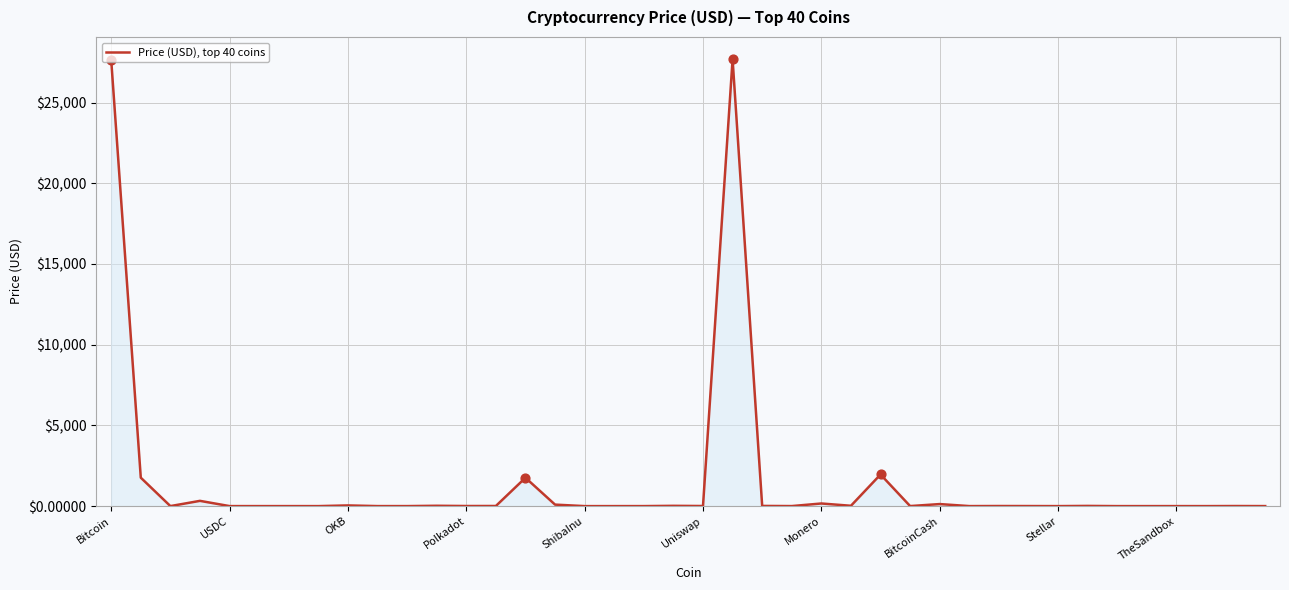

What is the maximum value shown in the chart?

27683.4